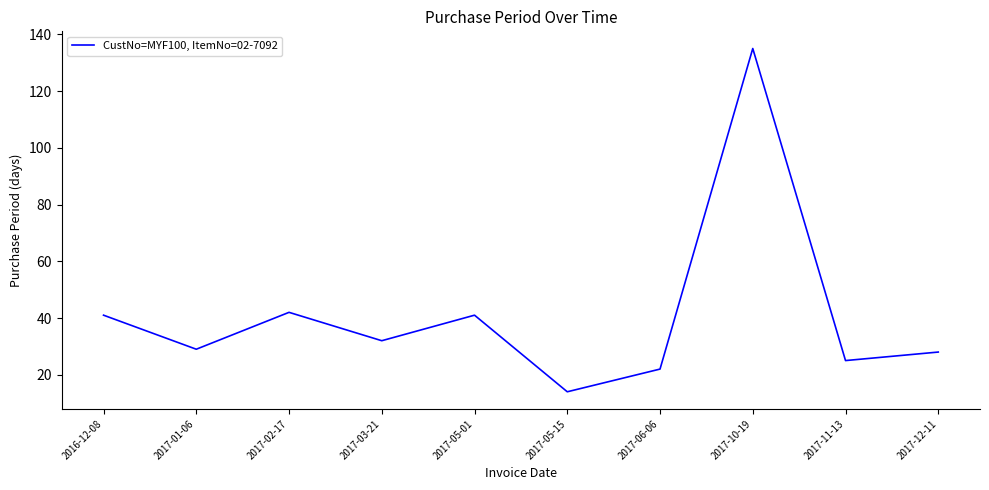

What is the sum of all values?

409